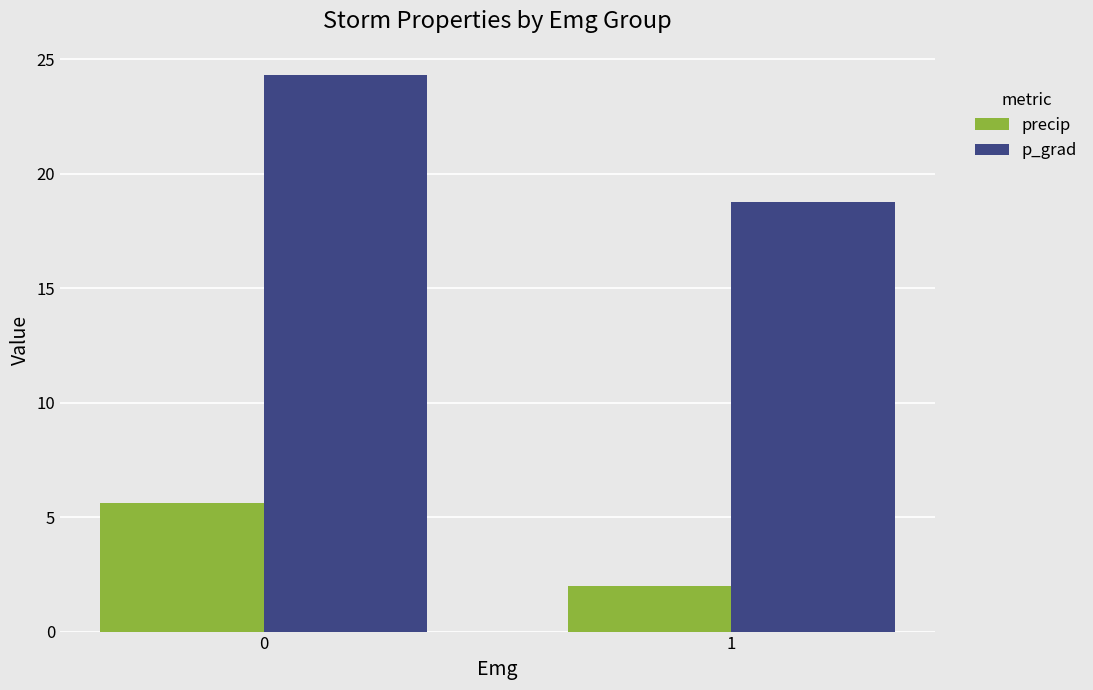

Rank the series at 1 from highest to lowest value.

p_grad, precip